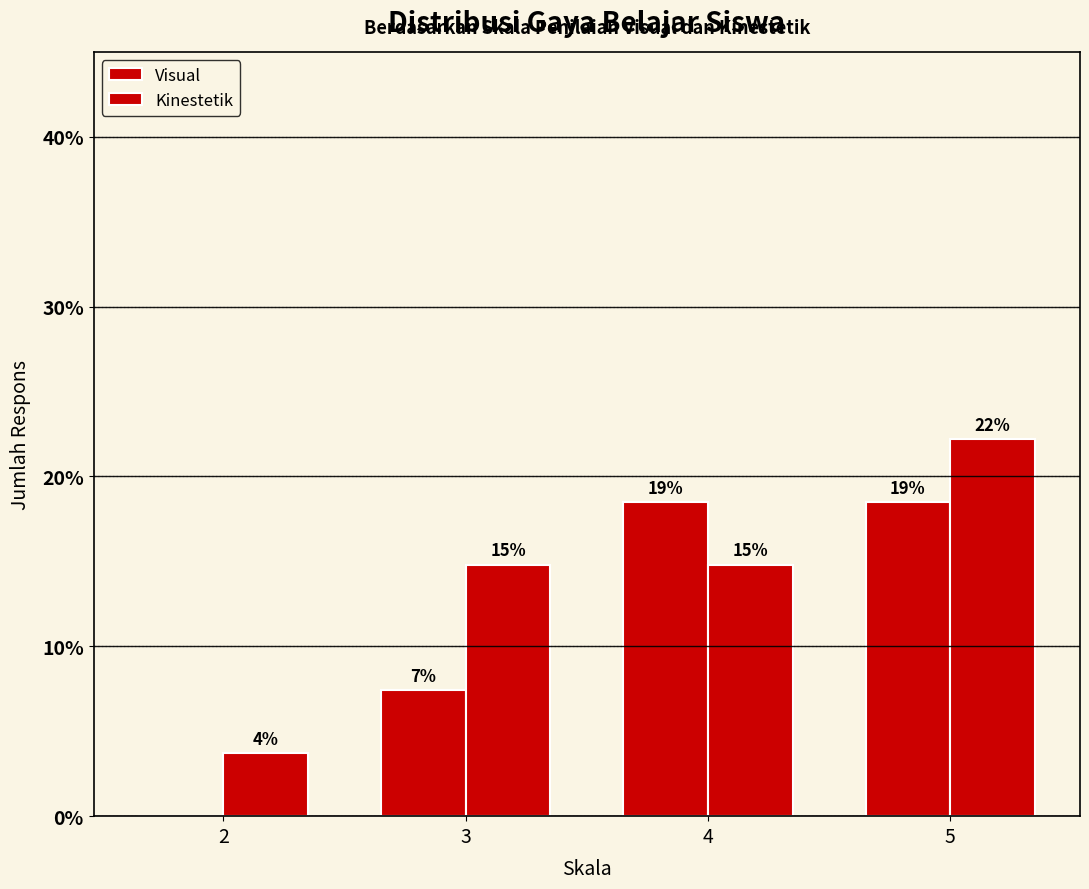

Which category has the highest value in the Visual series?

4